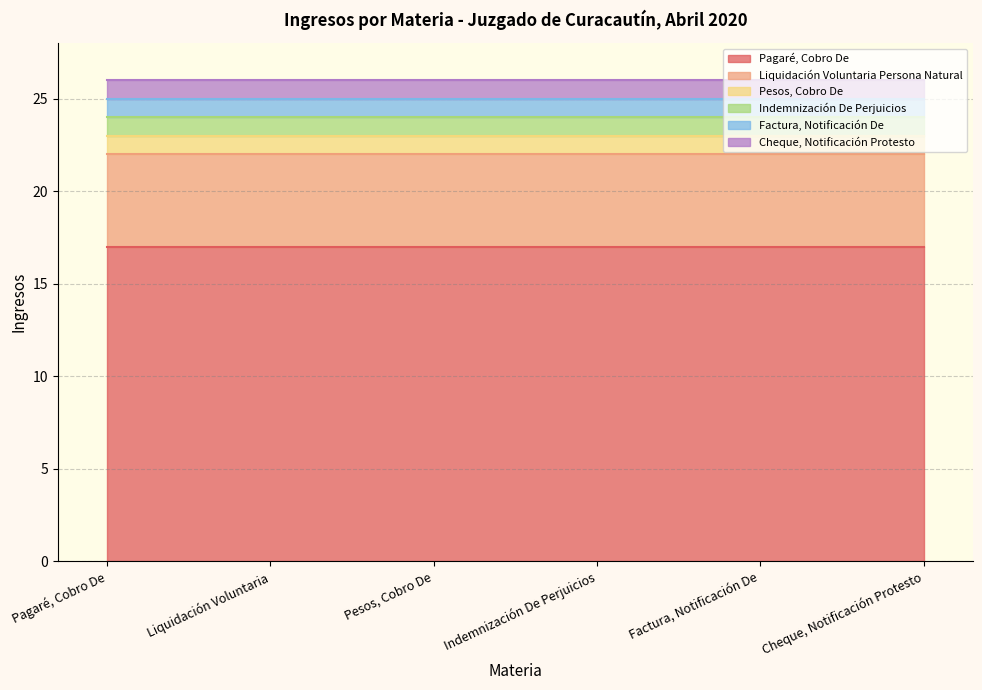

The Factura, Notificación De series shows 1 at Pagaré, Cobro De. True or false?

True